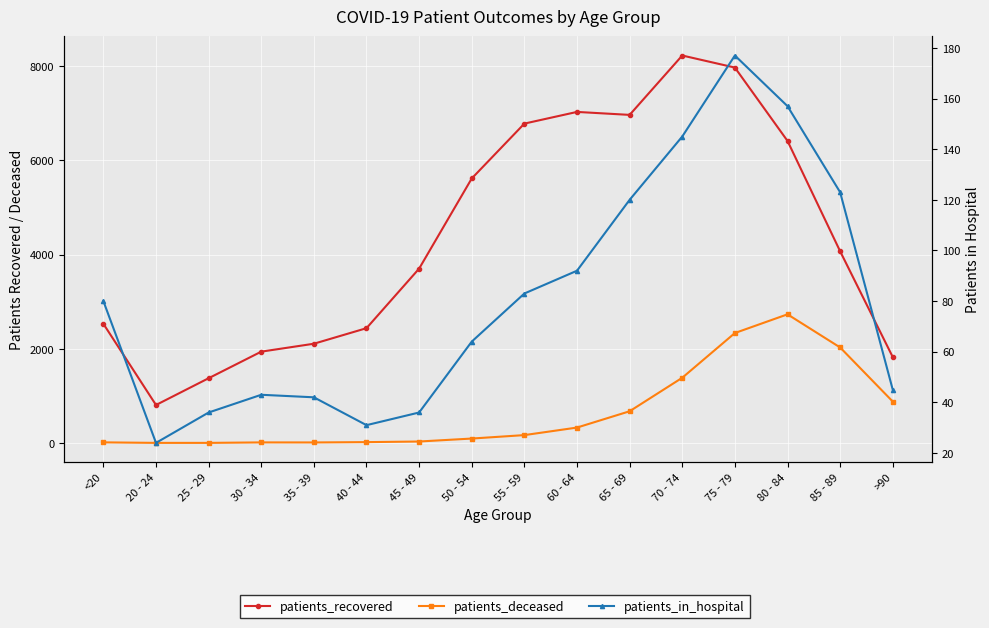

At 30 - 34, list the series in order from smallest to largest.

patients_deceased, patients_in_hospital, patients_recovered